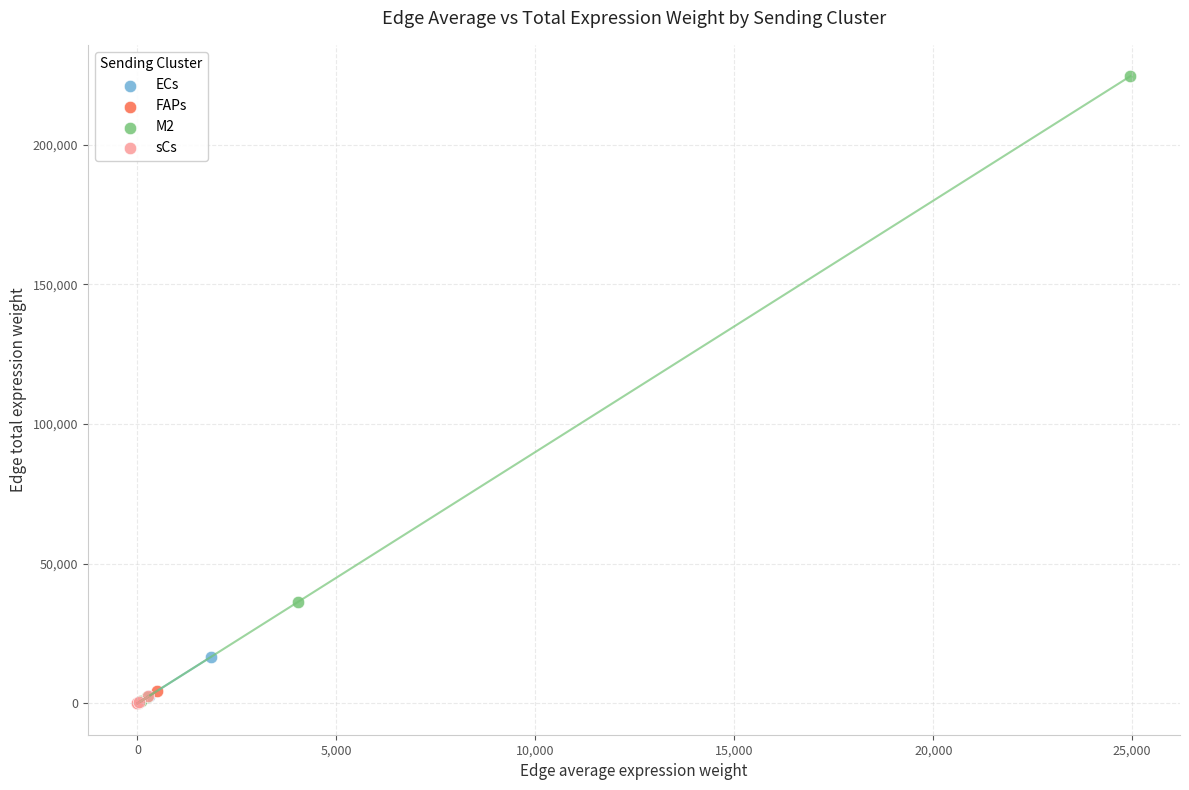

Which series has the largest Y range (max minus min)?

M2